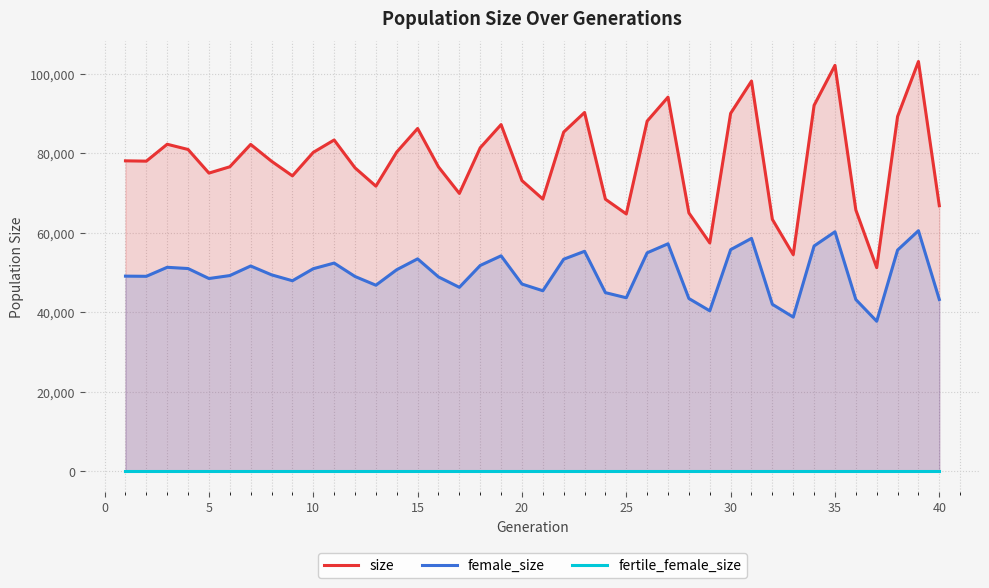

Which series has the largest range (max minus min)?

size